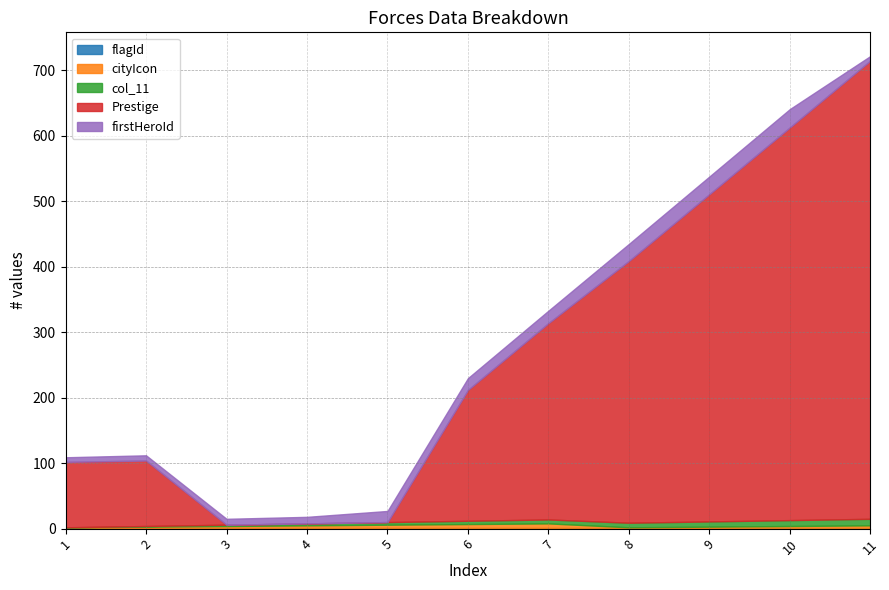

True or false: Prestige has a value of 96 at 7.

False